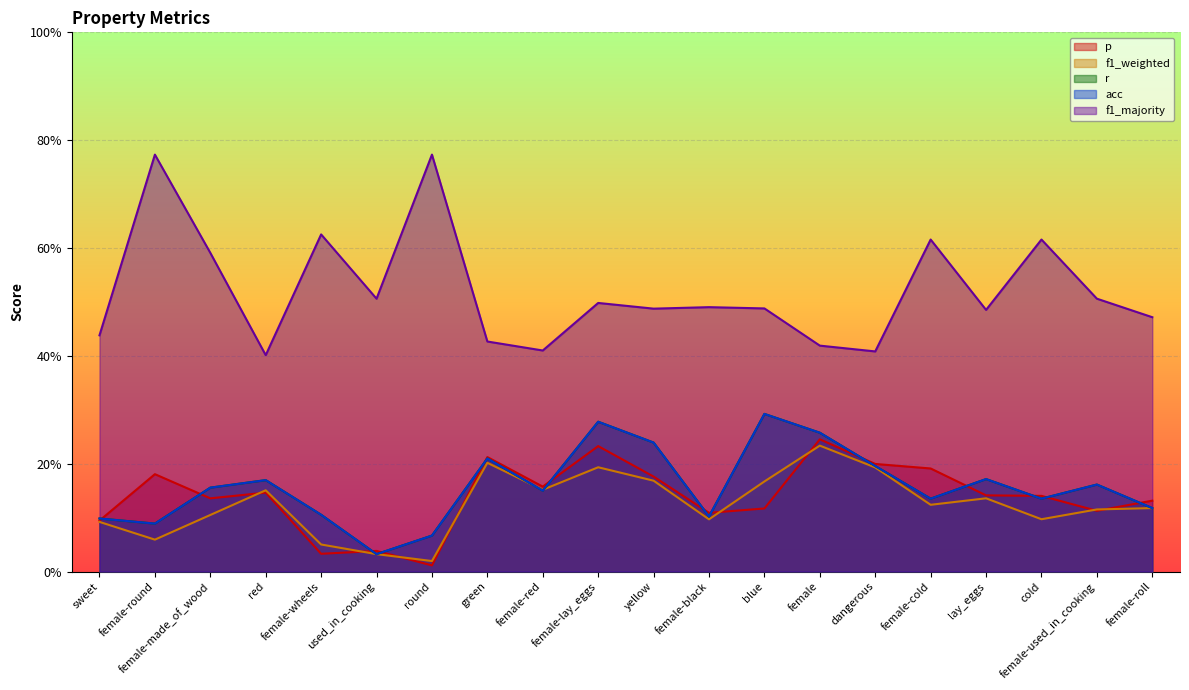

Does the chart display data point markers on the line(s)?

No